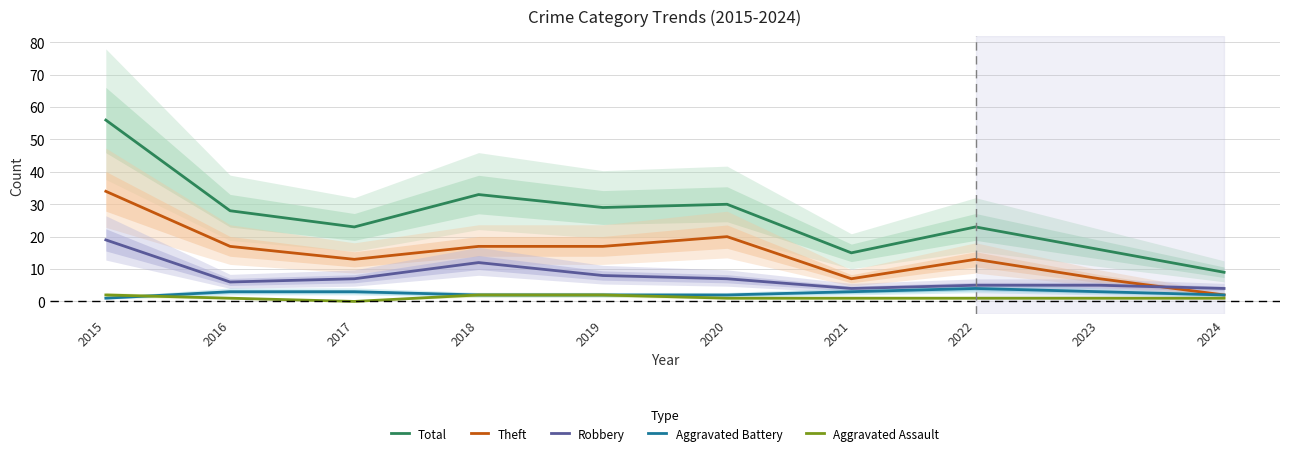

How many lines are shown in the chart?

5